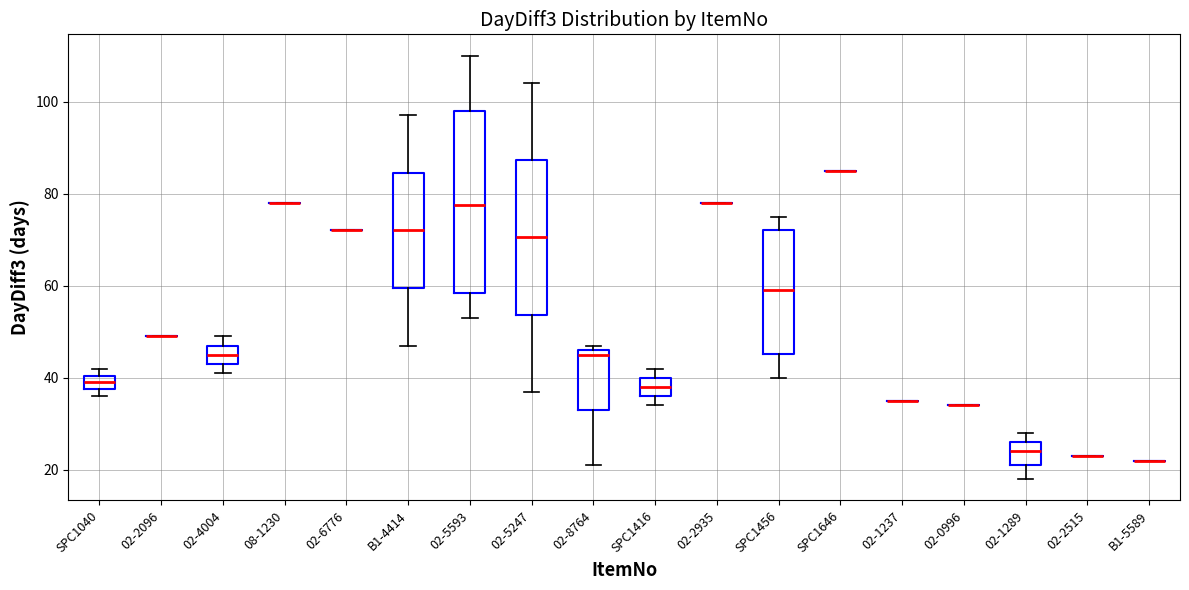

Which box is the tallest, from its lower edge to its upper edge?

02-5593